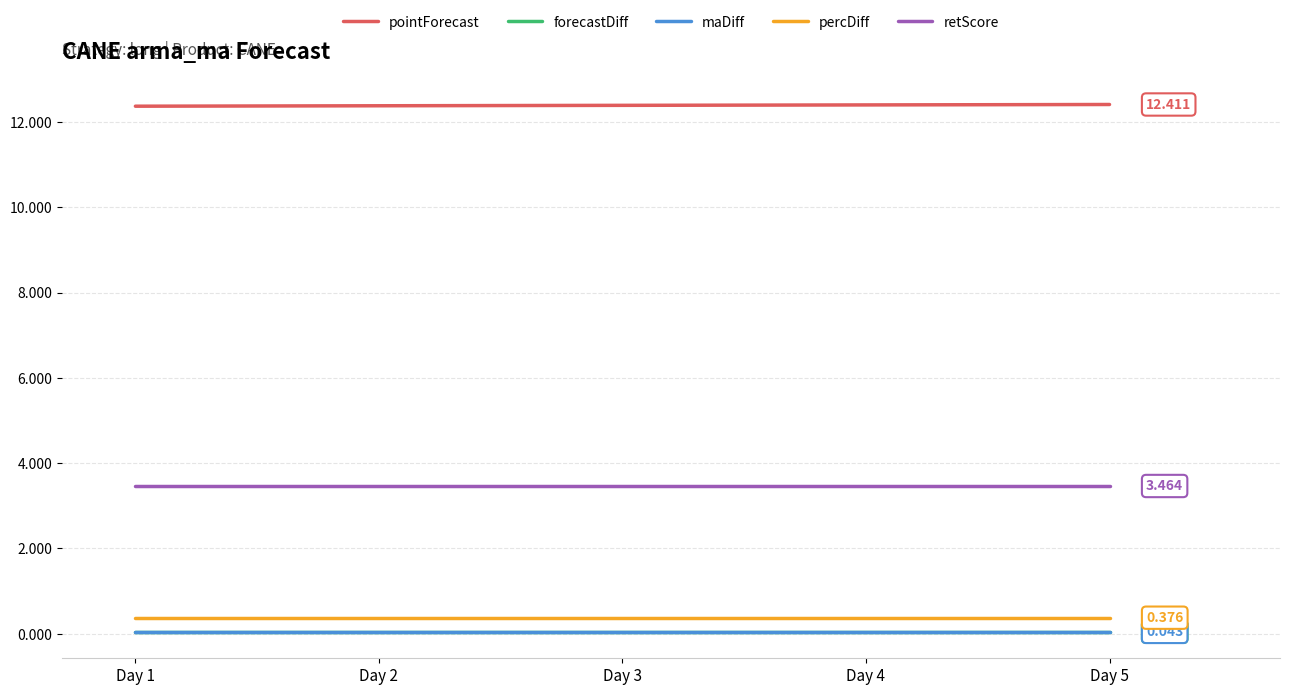

What is the highest value of the percDiff series?

0.4